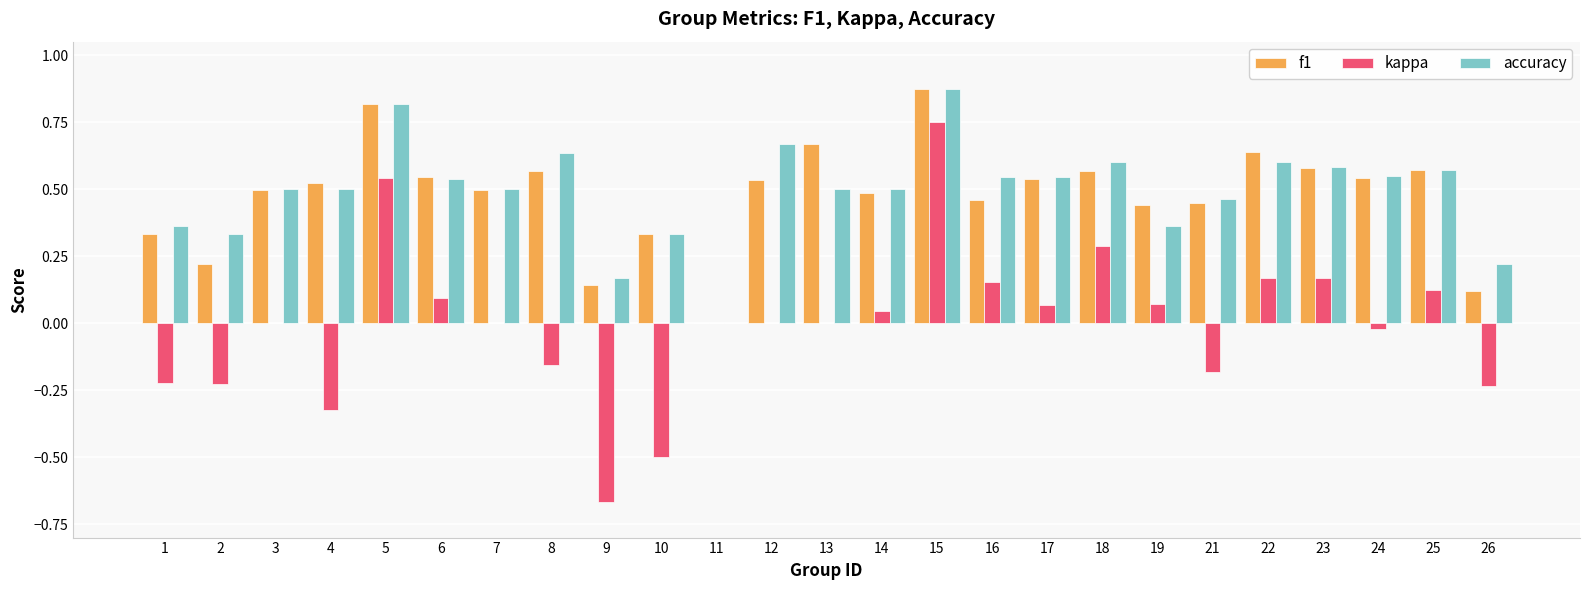

Is it true that f1 equals 1.1 at 22?

False